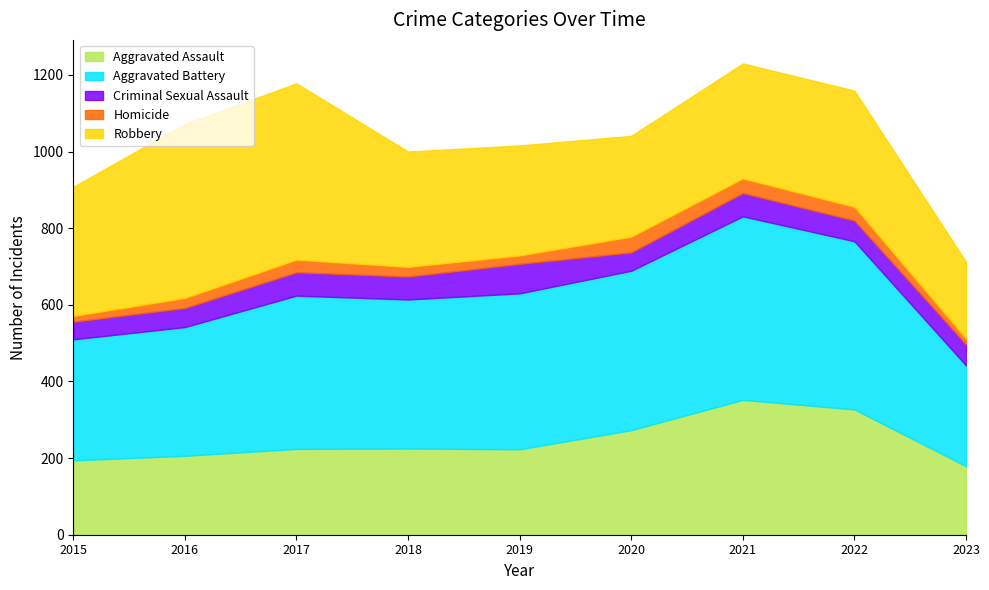

The value of Criminal Sexual Assault at 2017 is 42. True or false?

False